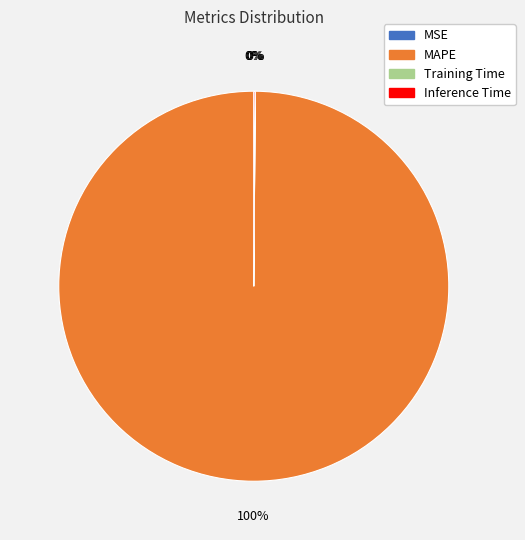

True or false: MAPE accounts for 91% of the total.

False